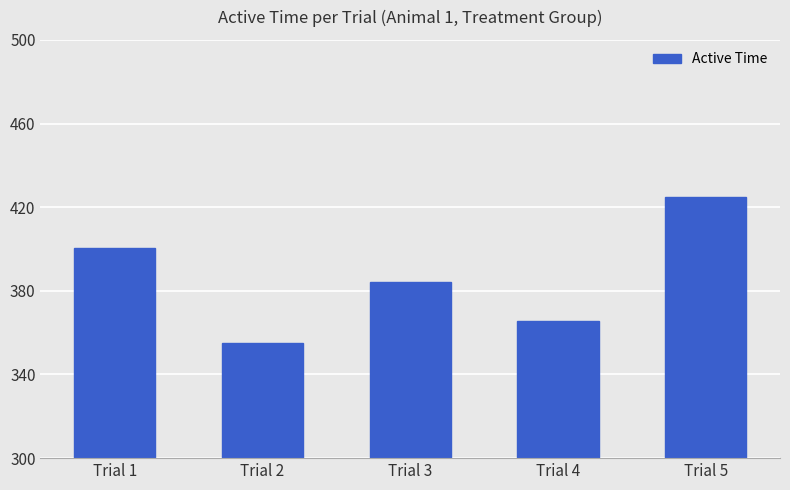

Read the value at Trial 4.

365.7